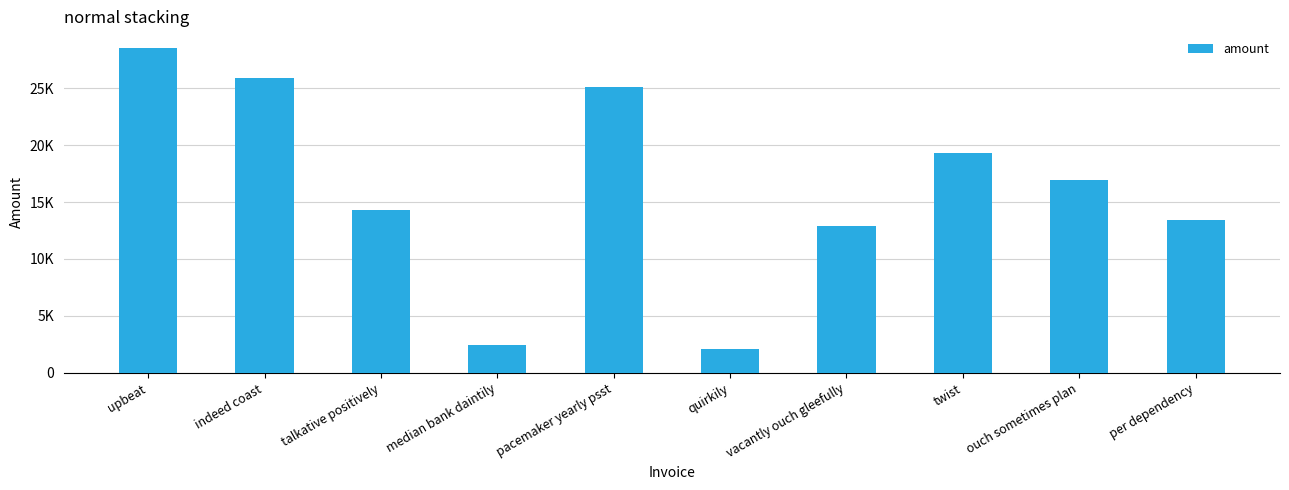

At which category does the chart reach its peak across all series?

upbeat